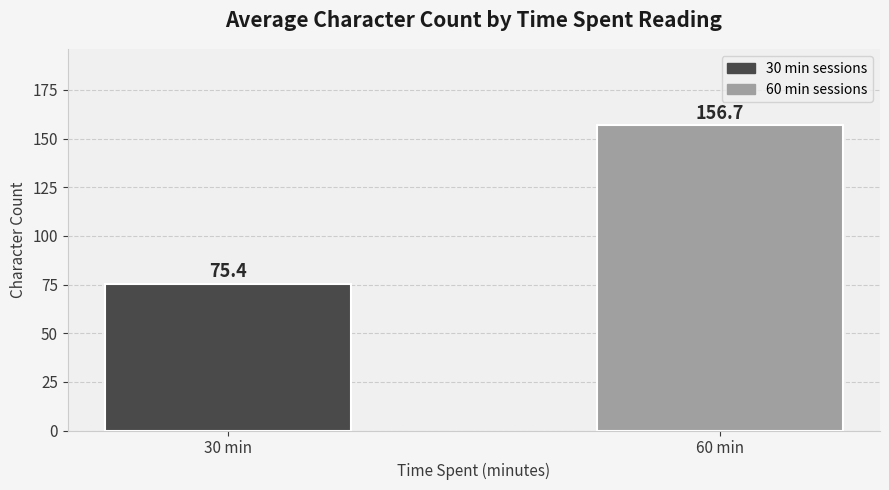

Reading right to left, what are all the values shown in this chart?

60 min=156.7	30 min=75.4